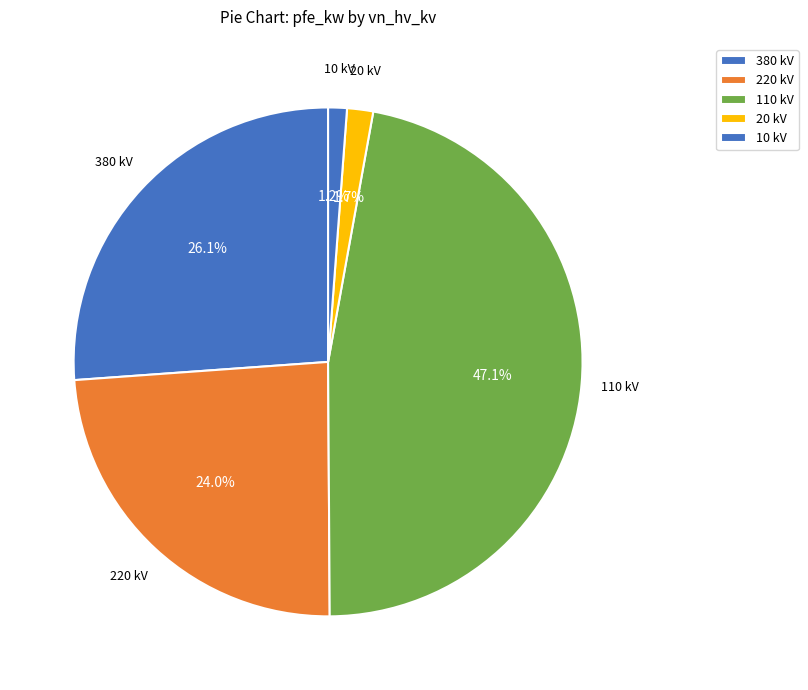

How many slices are in this pie chart?

5